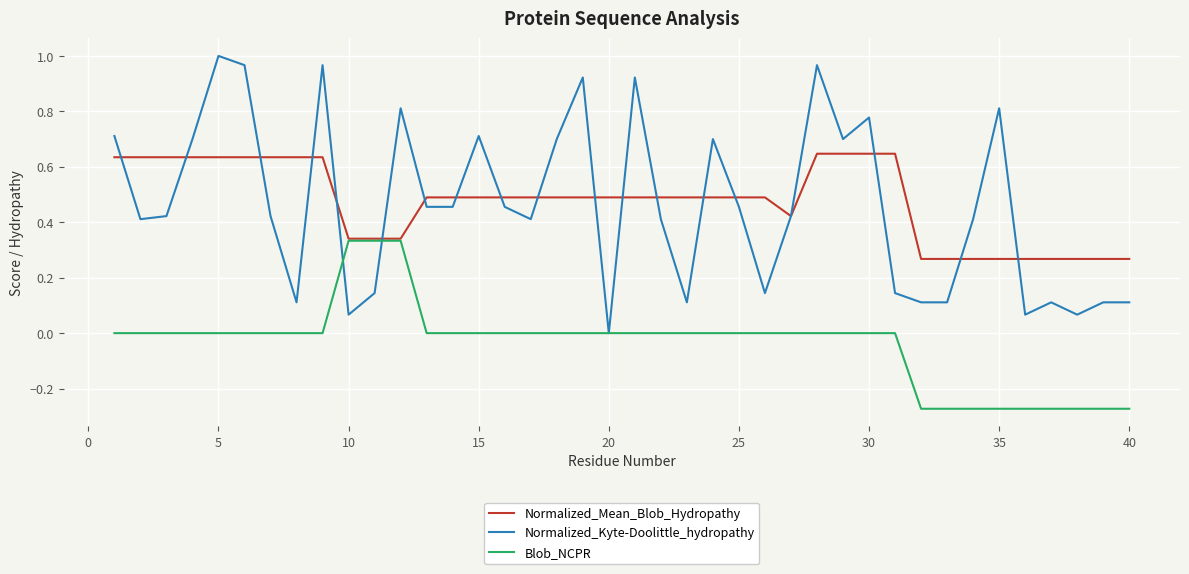

Which series has the widest spread of values?

Normalized_Kyte-Doolittle_hydropathy